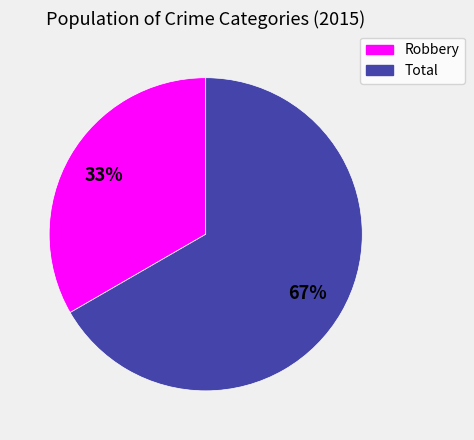

Combined, do Total and Robbery account for over 50%?

Yes